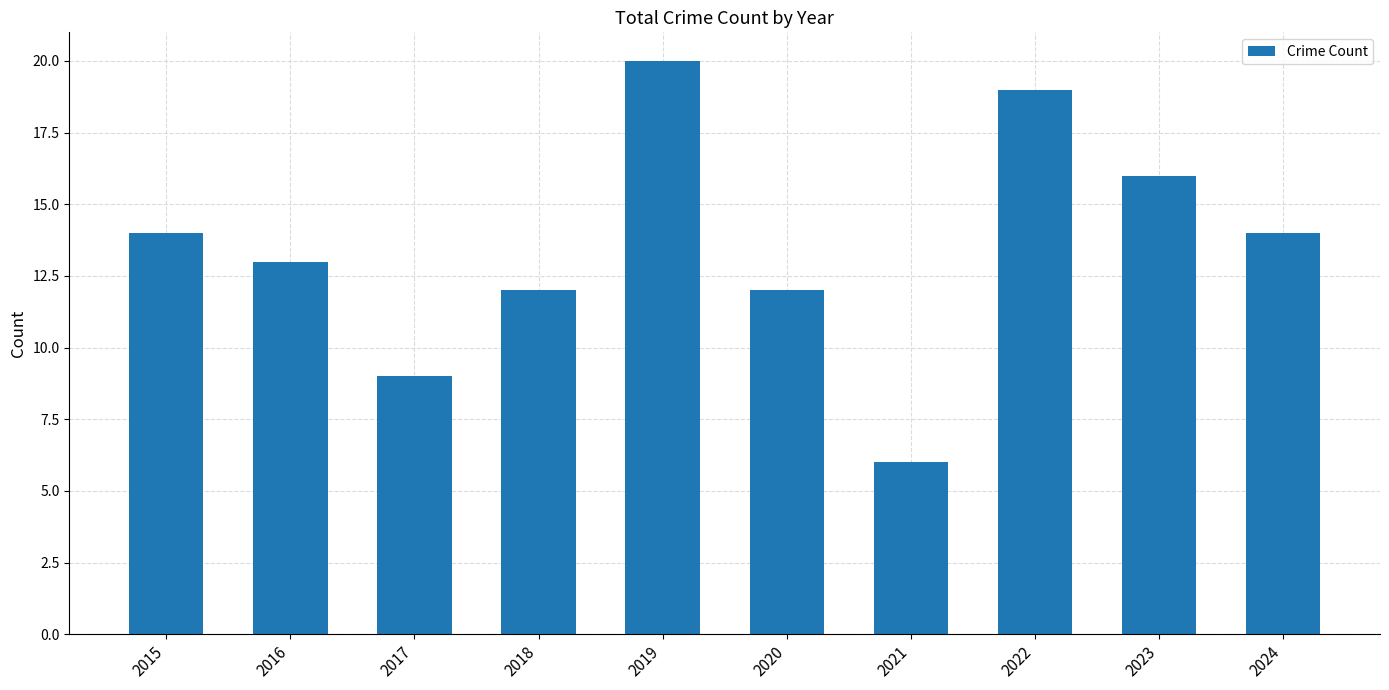

What is the difference between the second highest and second lowest values?

10